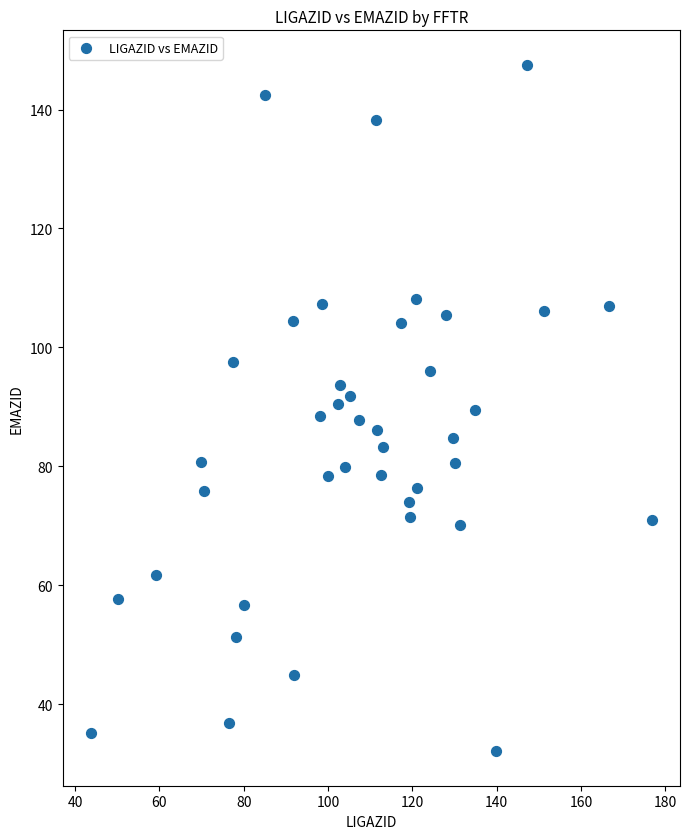

How many data points are displayed?

40